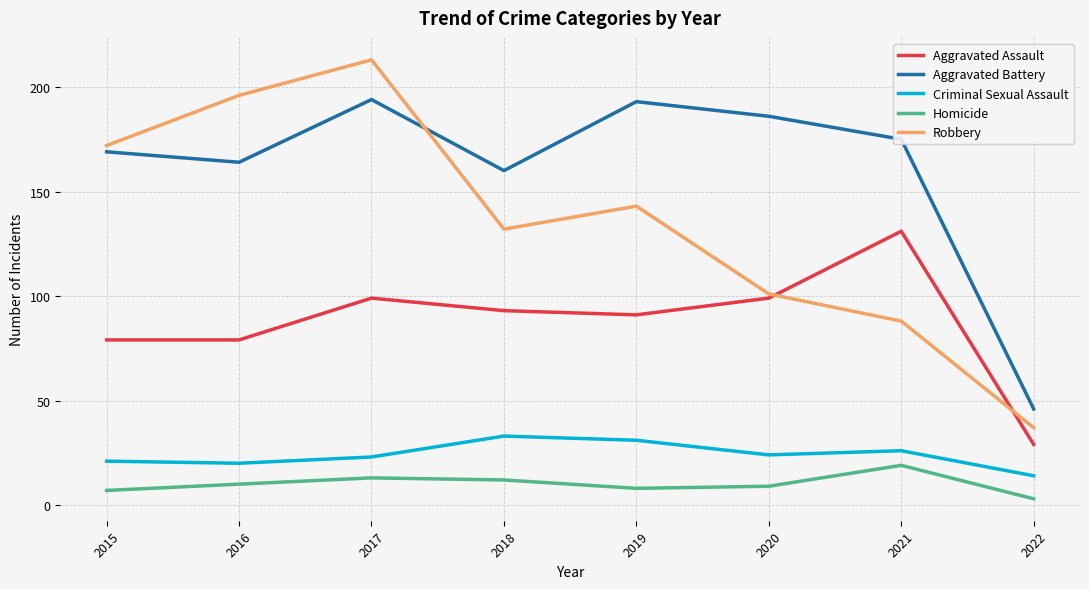

Is the value of Aggravated Battery at 2017 greater than the value of Homicide at 2017?

Yes